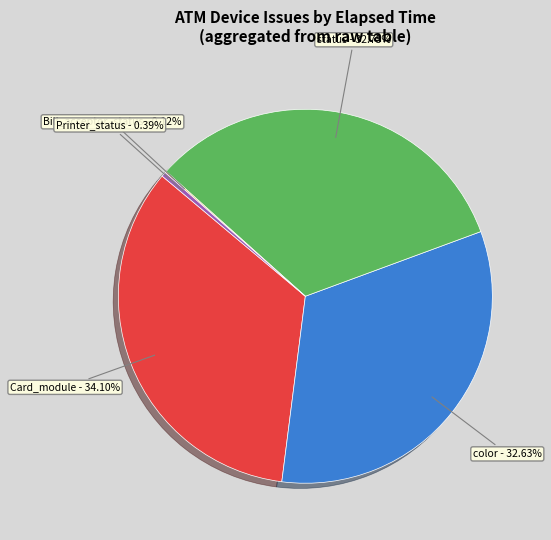

Which category has the biggest portion of the pie?

Card_module